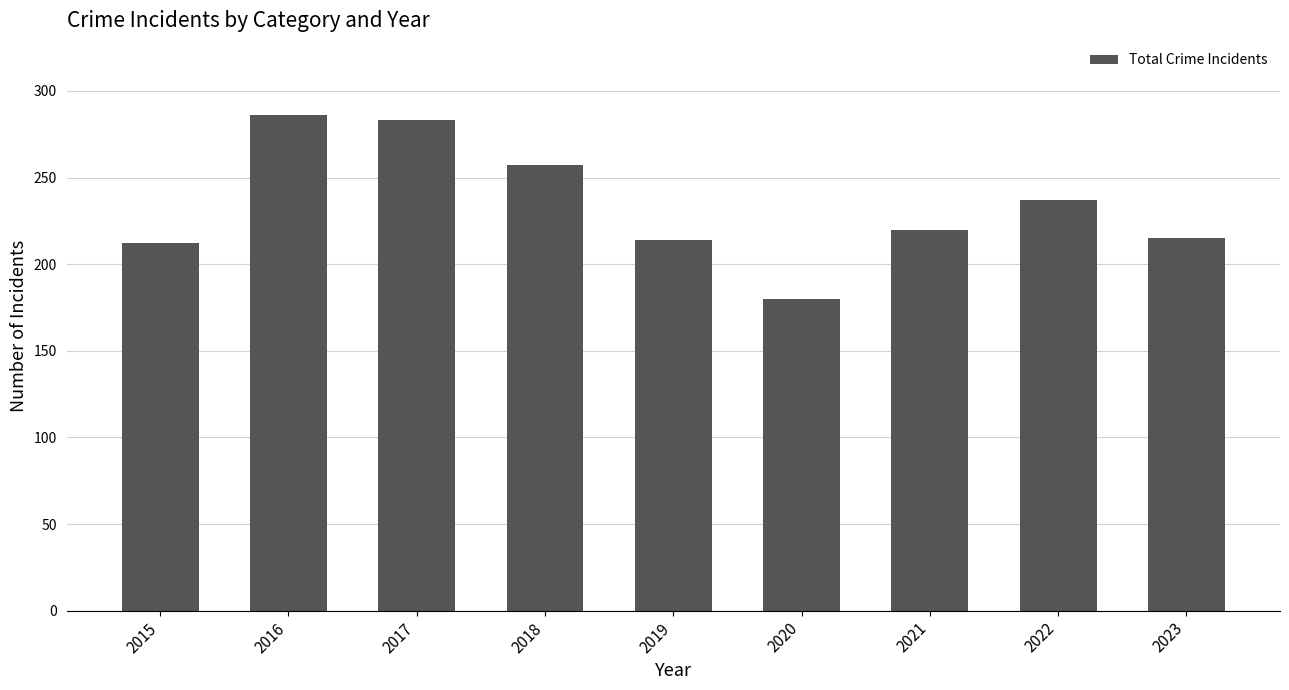

Which label corresponds to the largest value in the chart?

2016